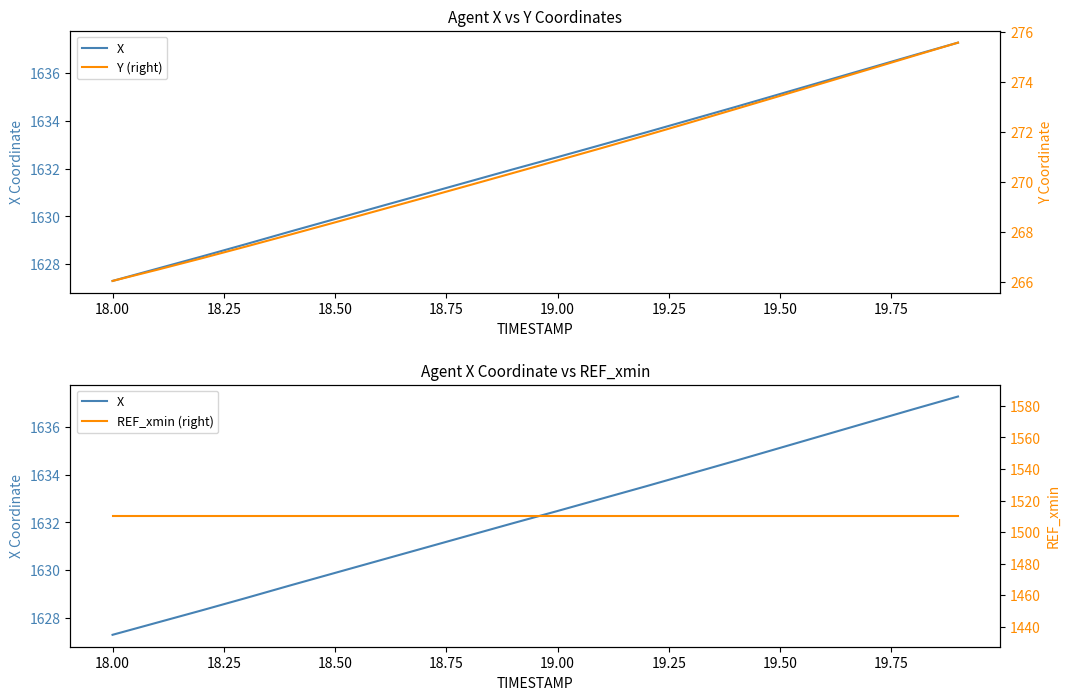

True or false: X has a value of 1635.1 at 19.50.

True